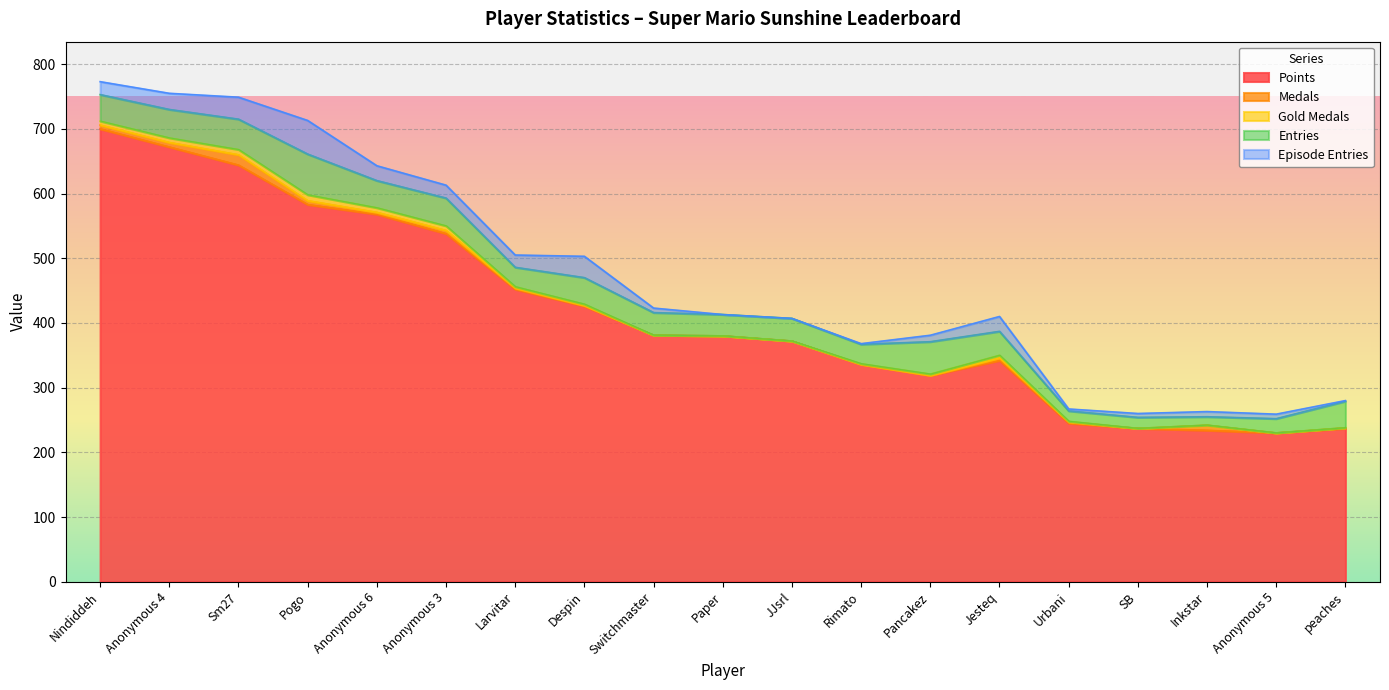

Is it true that Medals equals 4 at Inkstar?

False